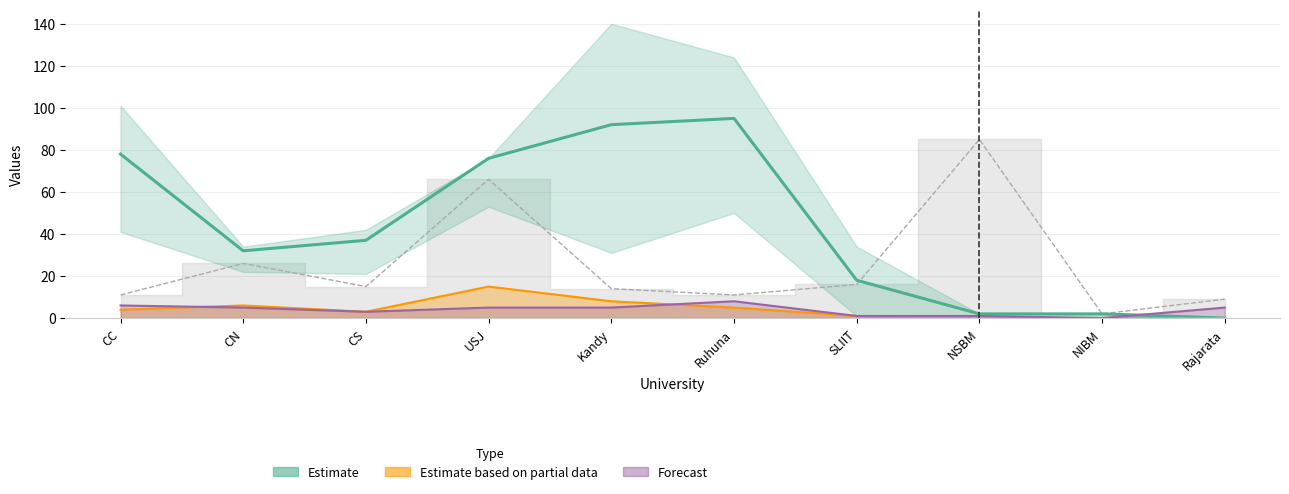

What position from the right is NIBM?

2